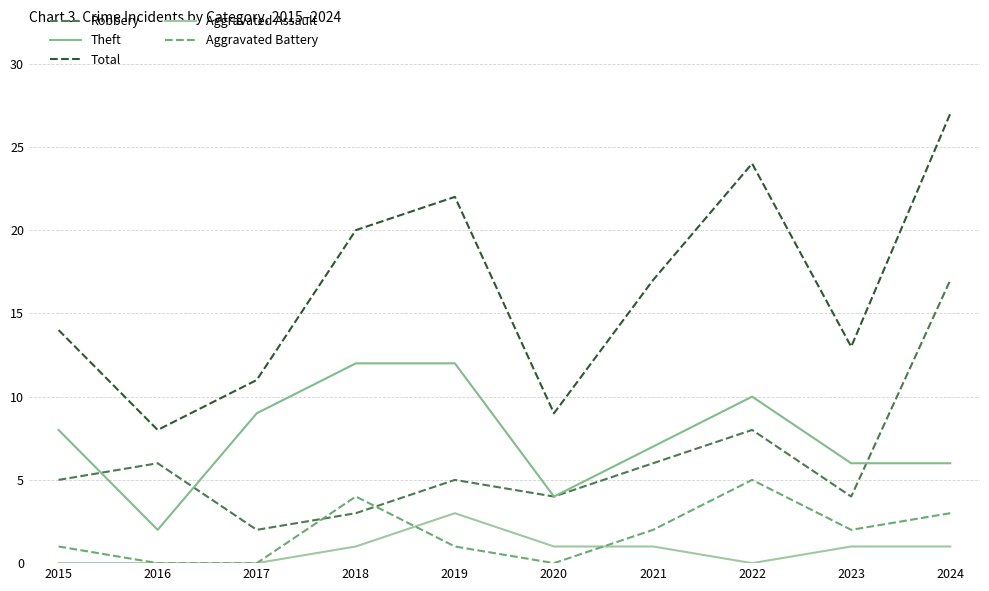

Reading left to right, transcribe all the data shown in this chart.

Robbery: 5	6	2	3	5	4	6	8	4	17
Theft: 8	2	9	12	12	4	7	10	6	6
Total: 14	8	11	20	22	9	17	24	13	27
Aggravated Assault: 0	0	0	1	3	1	1	0	1	1
Aggravated Battery: 1	0	0	4	1	0	2	5	2	3